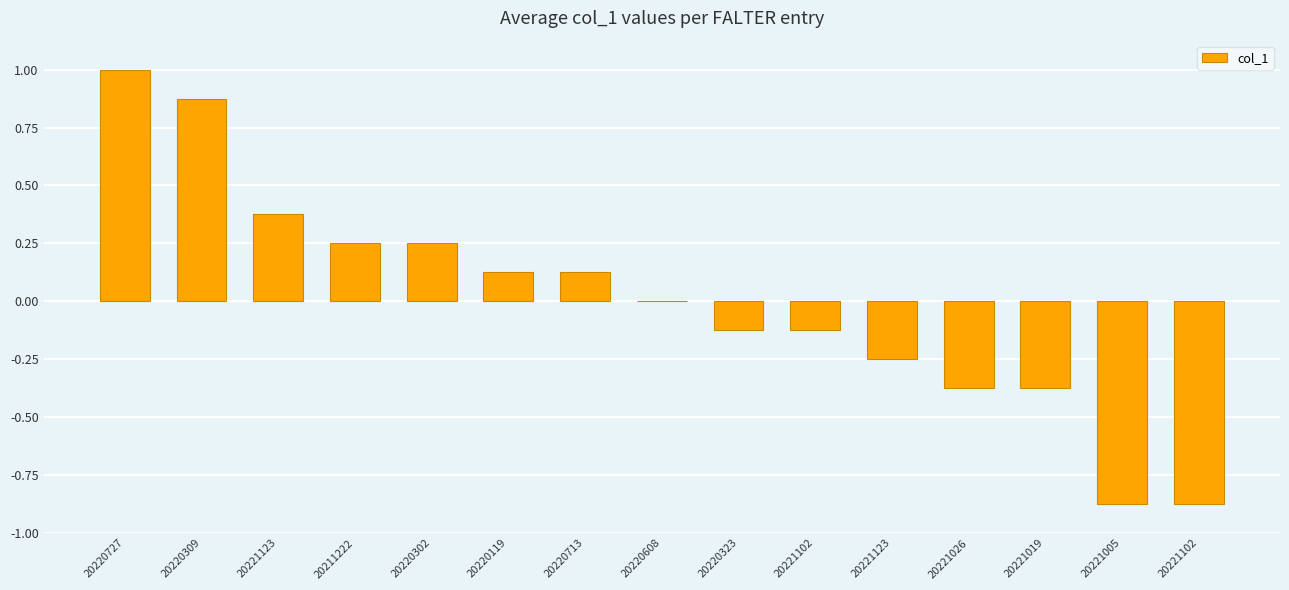

Which label corresponds to the largest value in the chart?

20220727